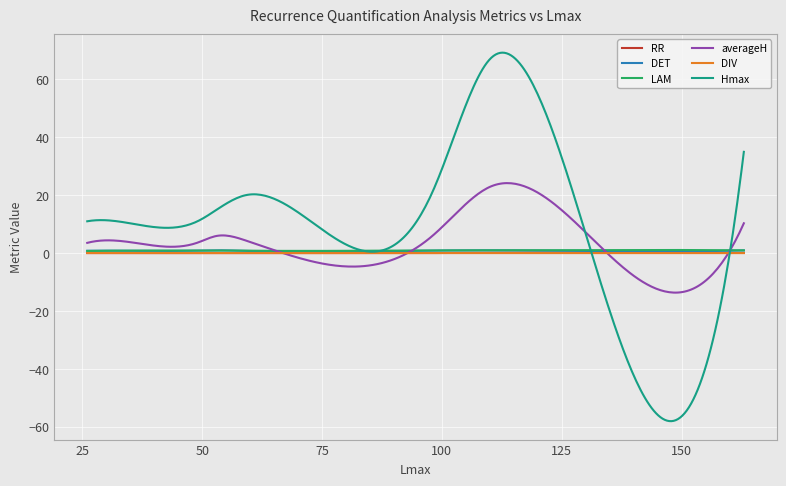

Which series has the largest total across all categories?

Hmax